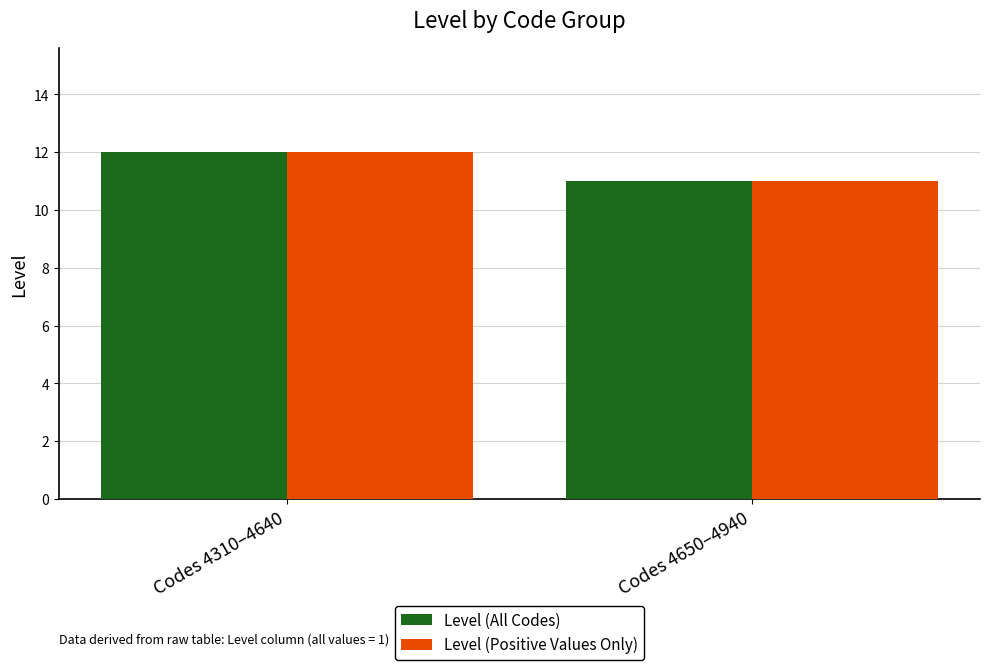

What is the average value of the Level (Positive Values Only) series?

12